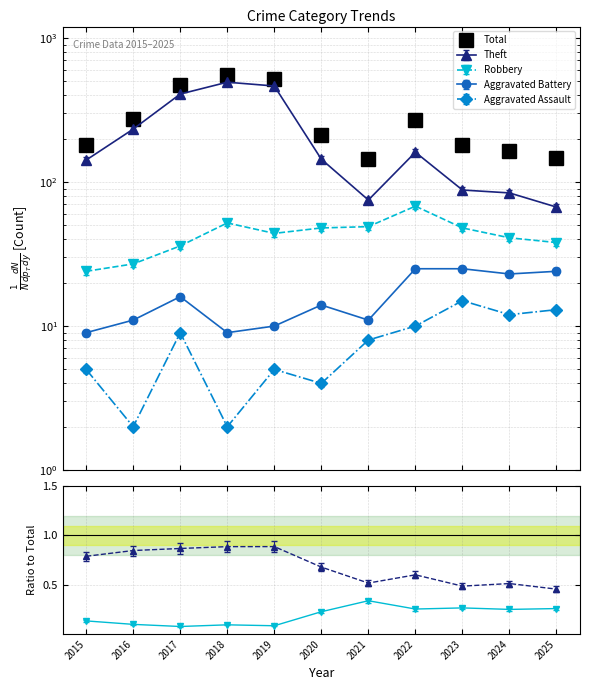

What is the difference between the second highest and minimum values in the Total series?

378.0